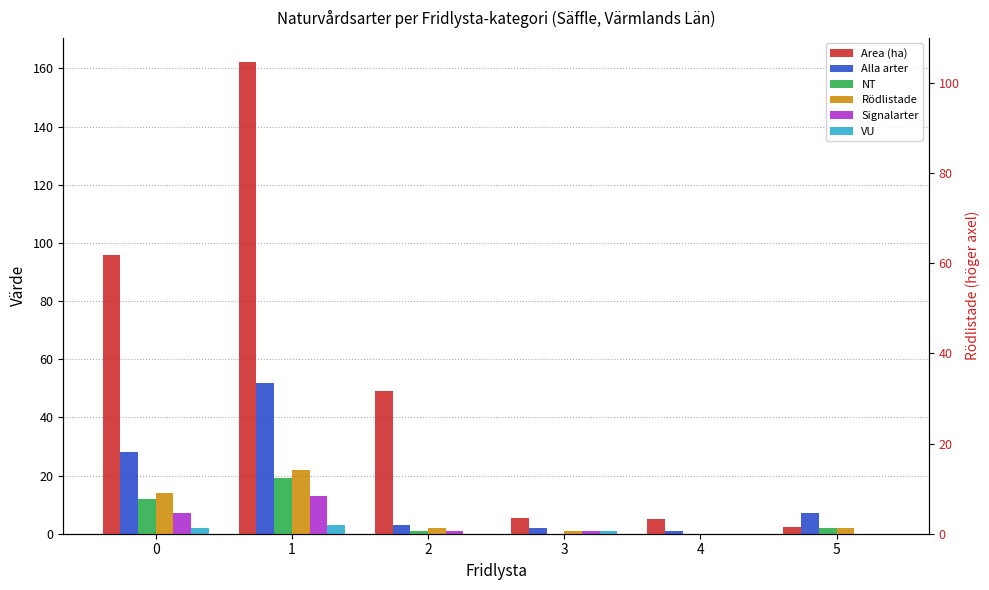

What are all the series names shown in the legend?

Area (ha), Alla arter, NT, Rödlistade, Signalarter, VU